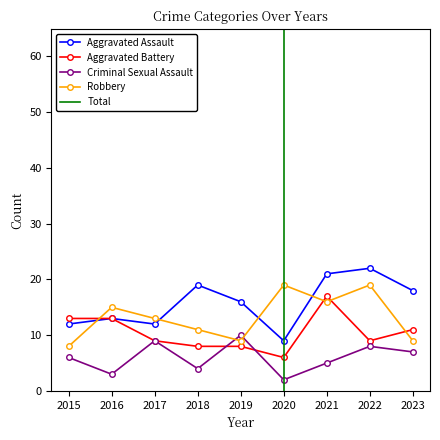

Is the value of Robbery at 2022 greater than the value of Criminal Sexual Assault at 2021?

Yes